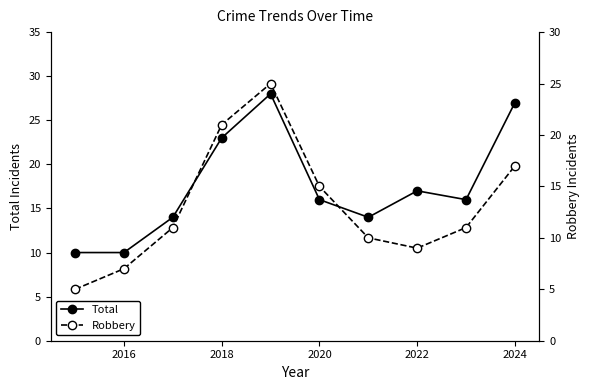

True or false: Total and Robbery intersect in this chart.

False